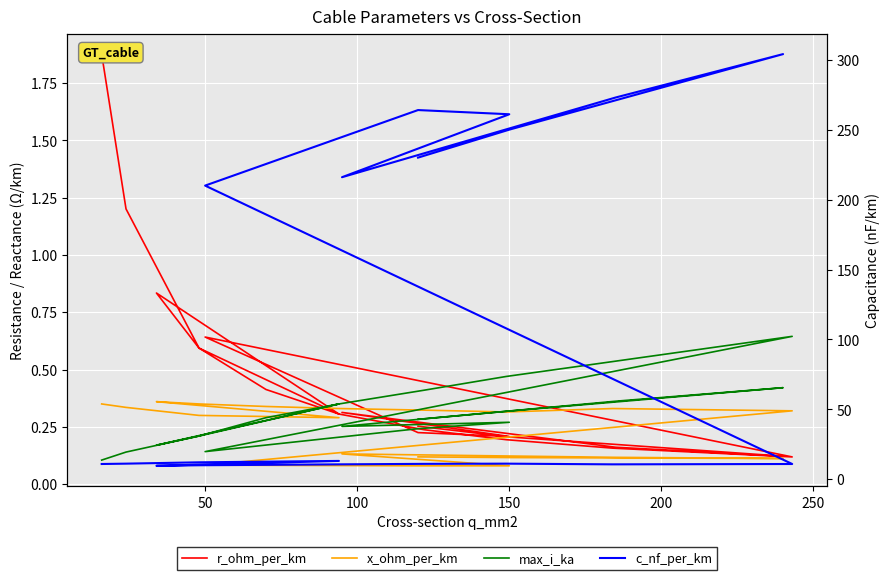

Is this an area chart (filled region under the line)?

No